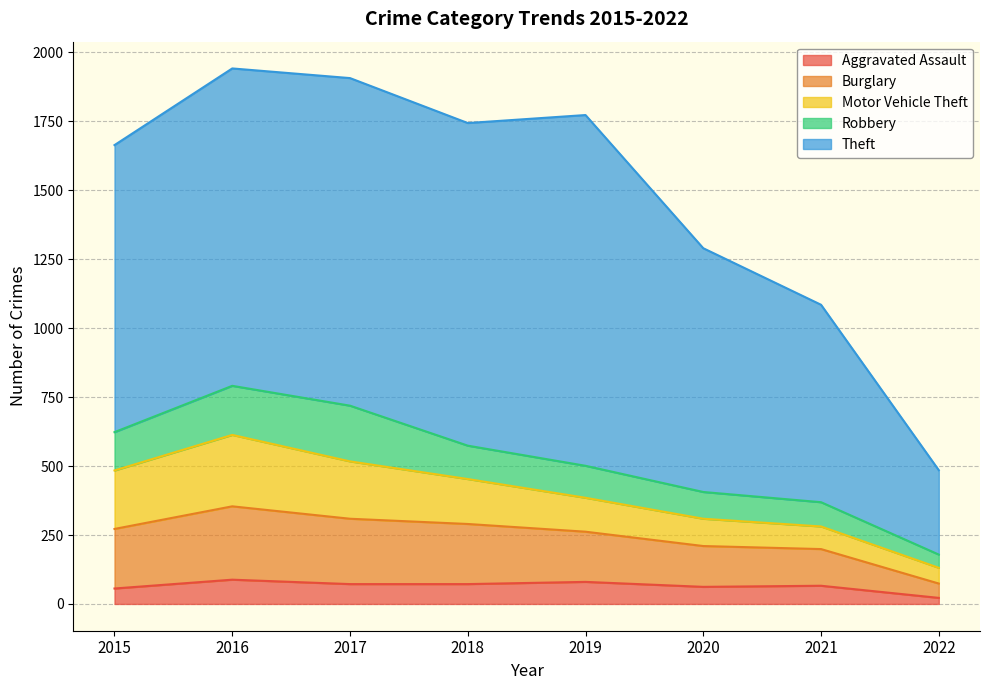

What are all the series names shown in the legend?

Aggravated Assault, Burglary, Motor Vehicle Theft, Robbery, Theft